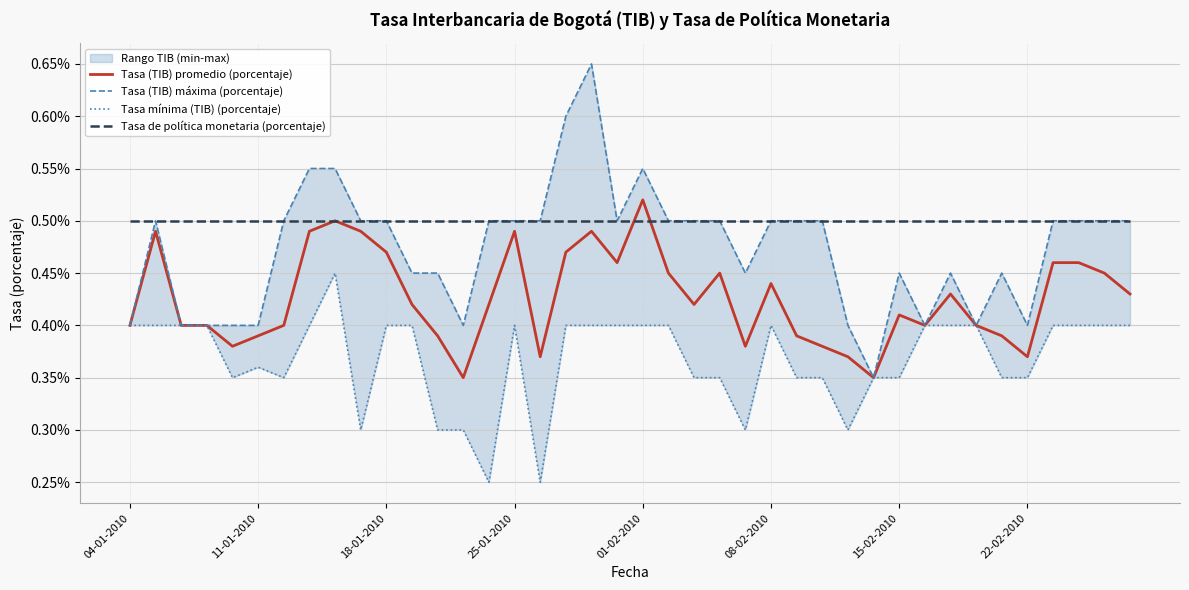

The value of Tasa de política monetaria (porcentaje) at 36 is 0.5. True or false?

True